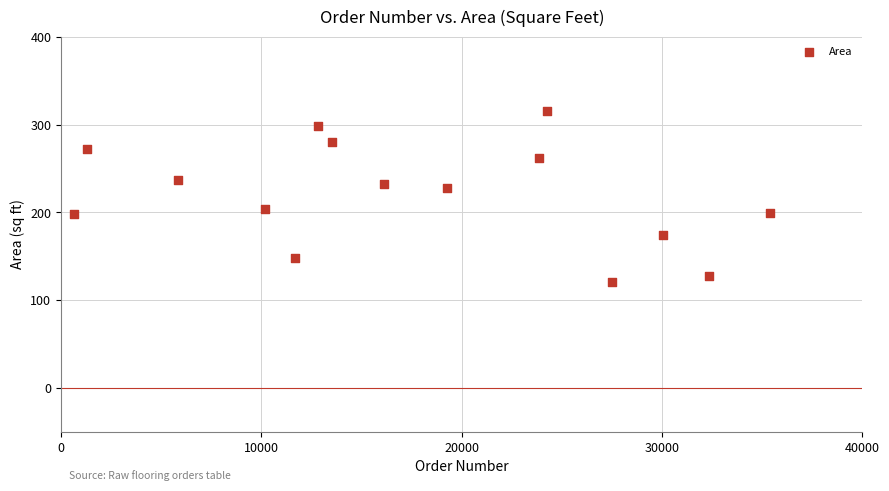

What is the range of X values (max minus min)?

34726